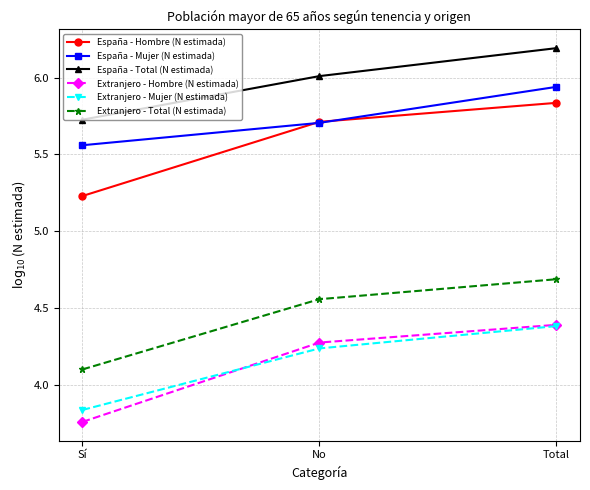

Count the number of data series in this chart.

6